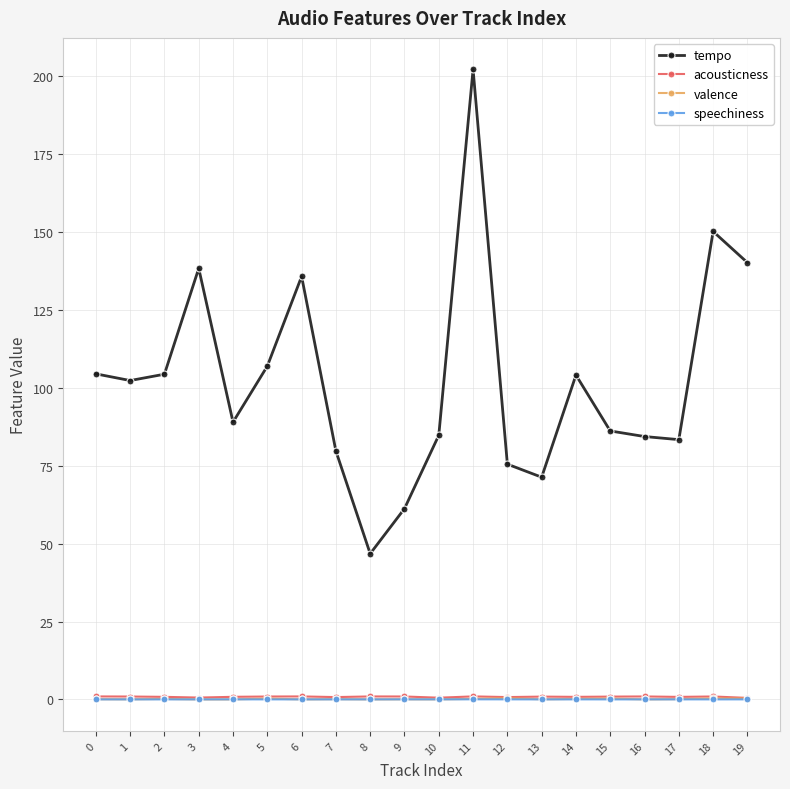

How many interior local peaks does the tempo series have?

5